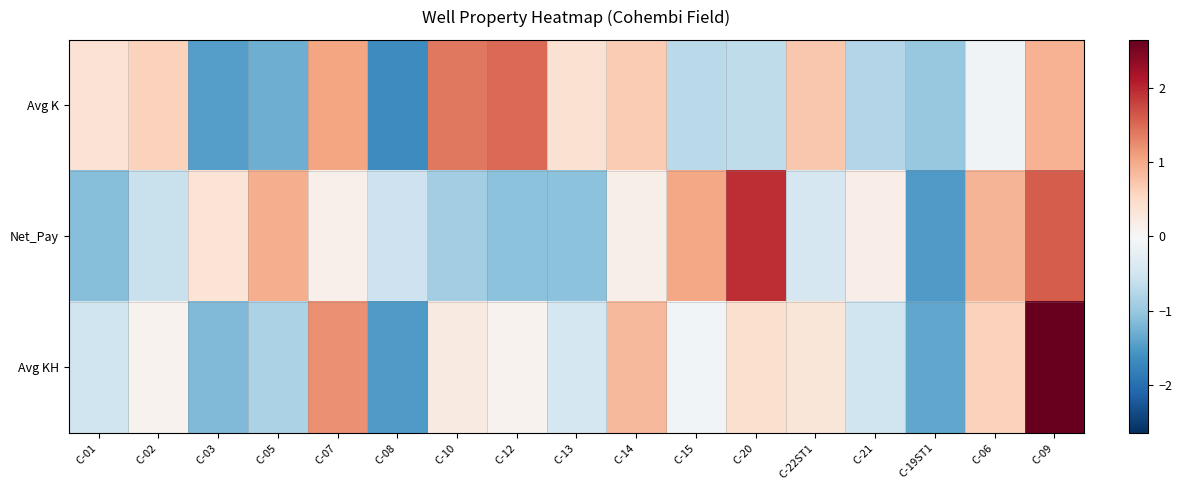

Which series has the largest range (max minus min)?

Avg KH